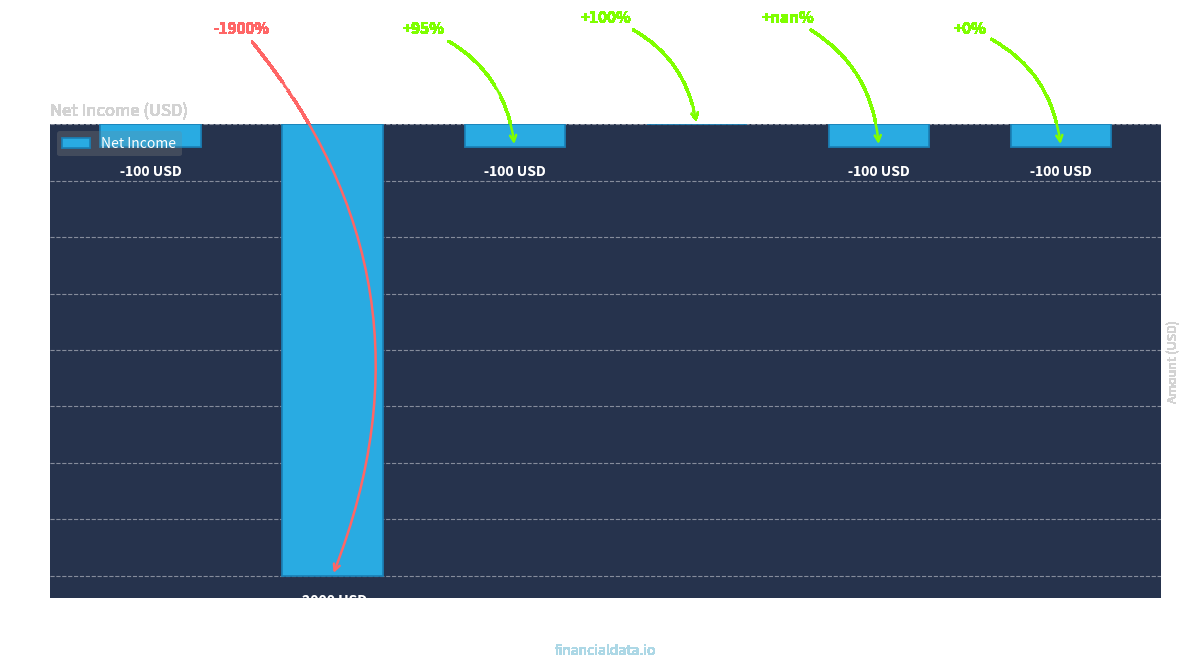

What position from the right is 2019?

3